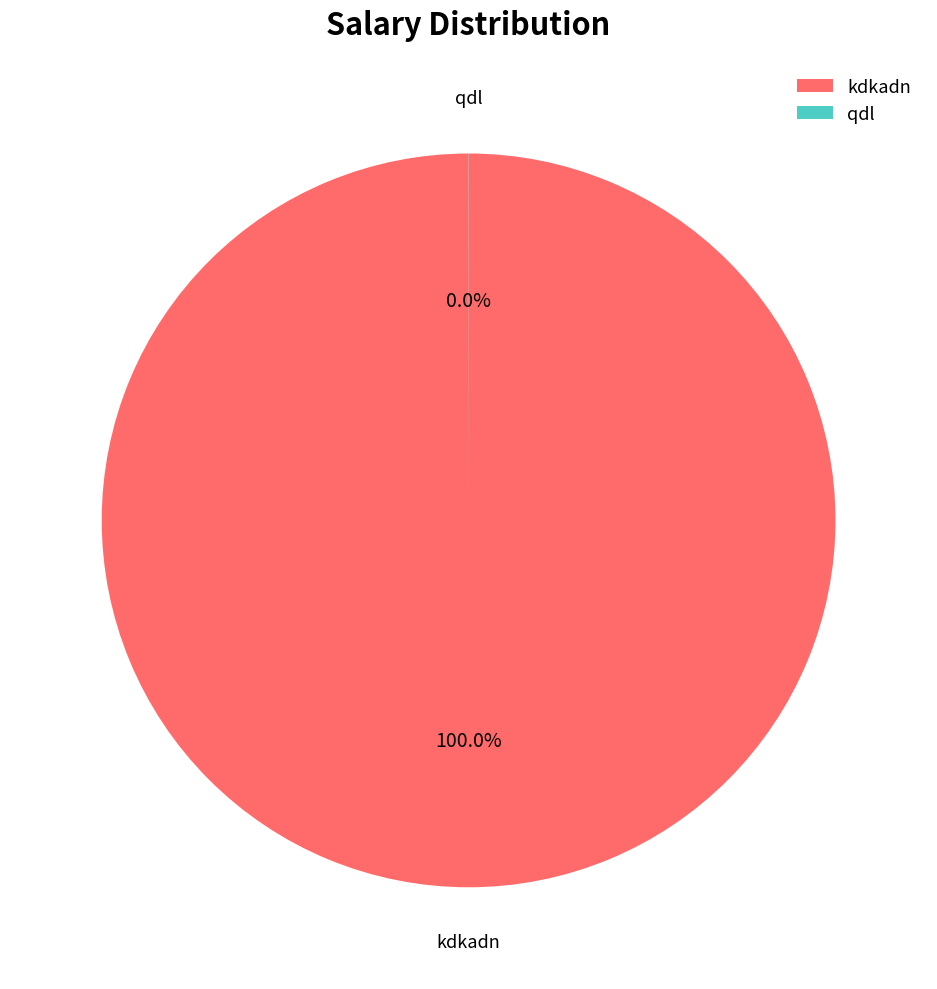

How many slices are in this pie chart?

2